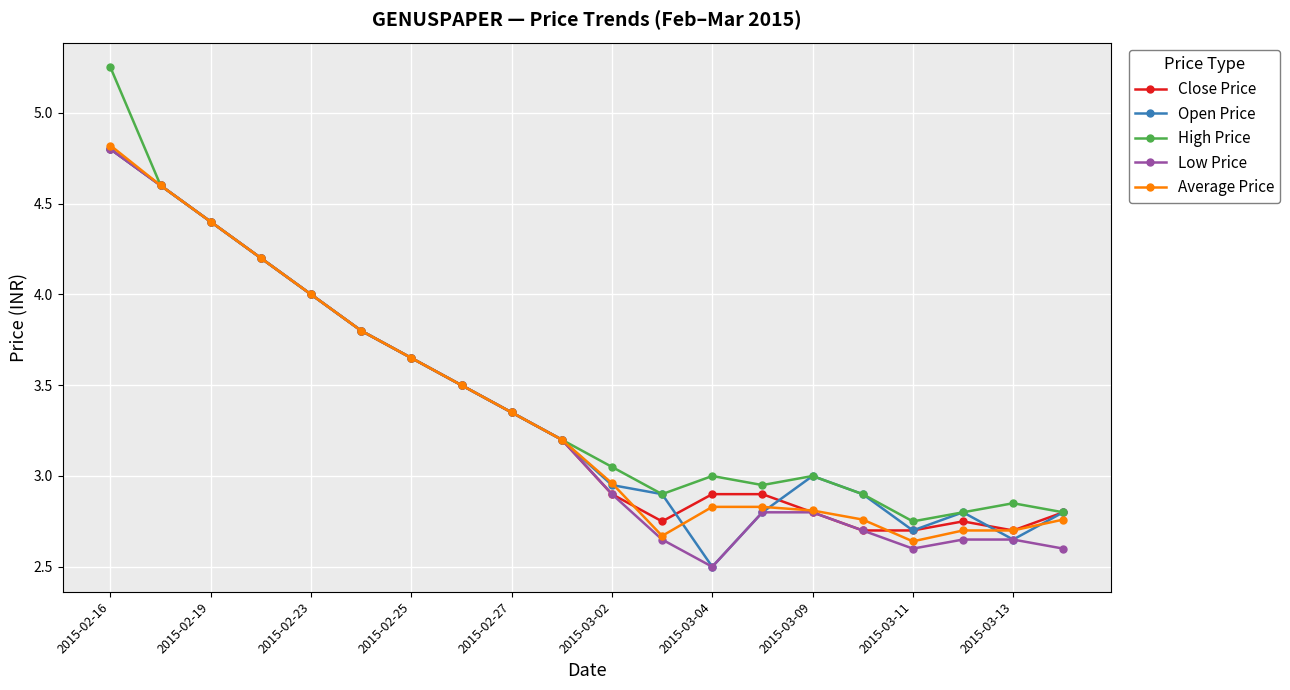

True or false: Close Price has more than 2 interior local peaks.

False